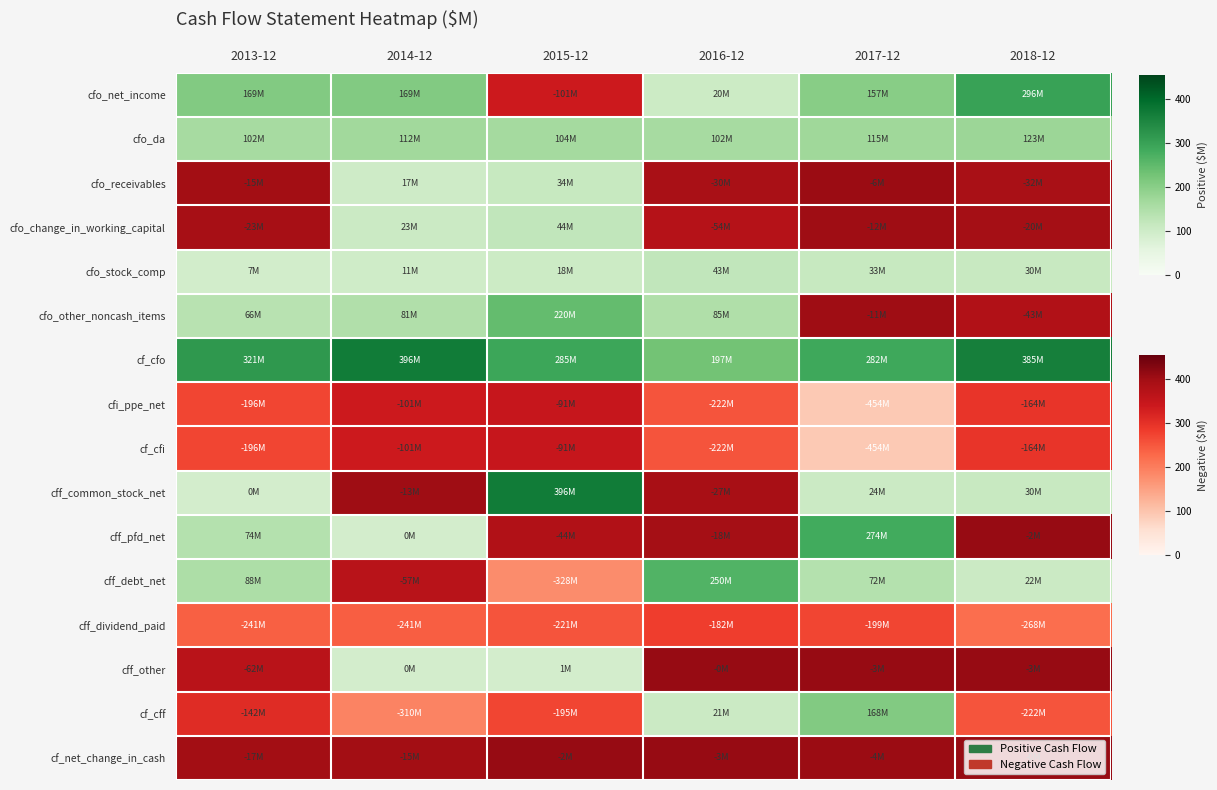

Which has a higher value, 2014-12 or 2018-12?

2018-12